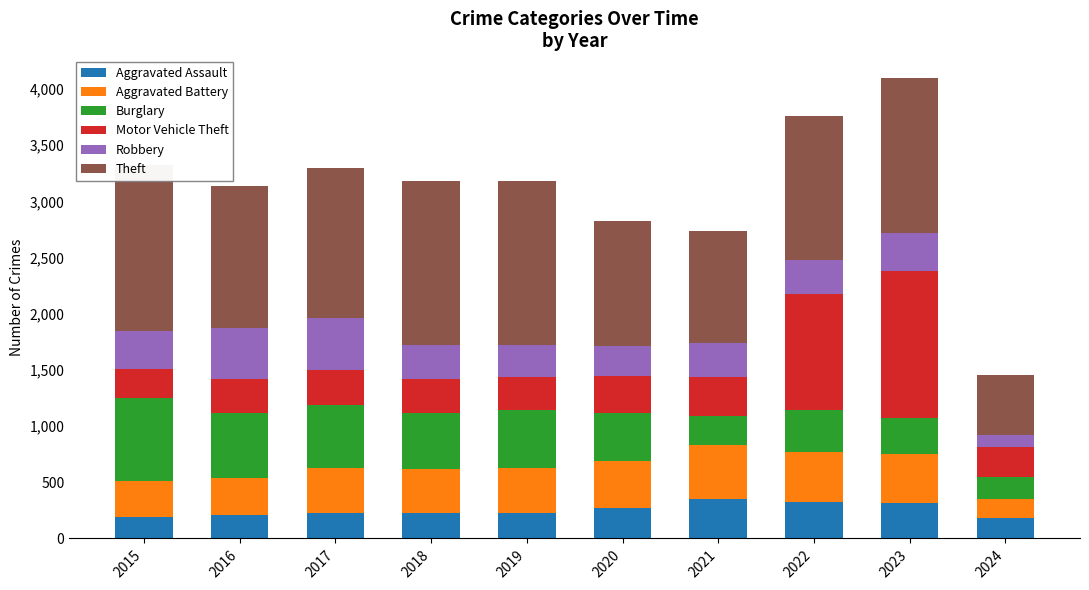

What is the value of the Aggravated Battery bar at the 8th from the left?

439